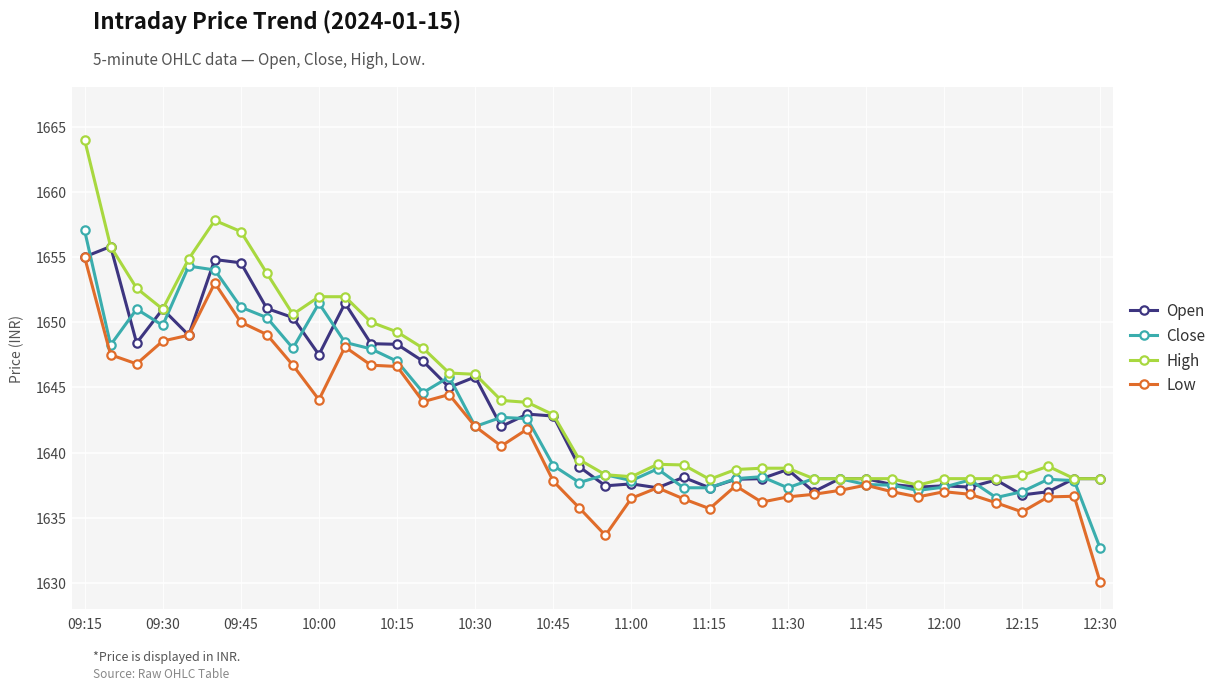

True or false: Open has more than 1 interior local peaks.

True